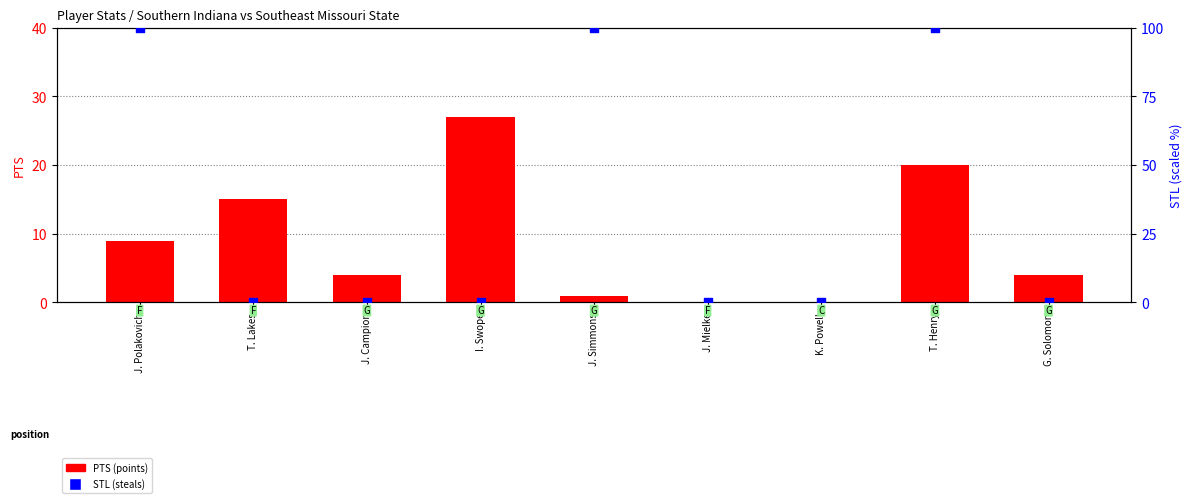

Which series contains the lowest Y value?

PTS (points)